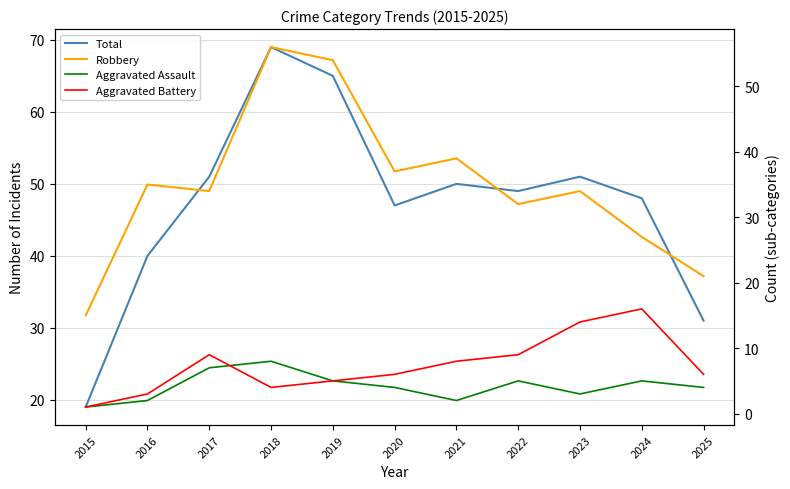

What is the total value across all series at 2022?

95